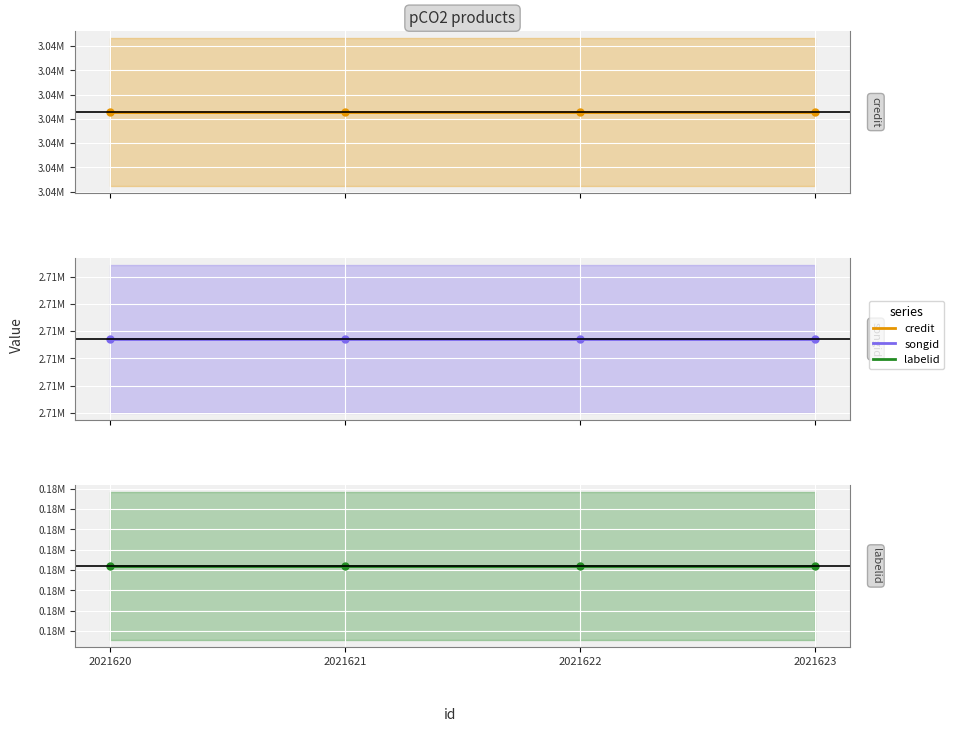

At which label does labelid reach its minimum?

2021620